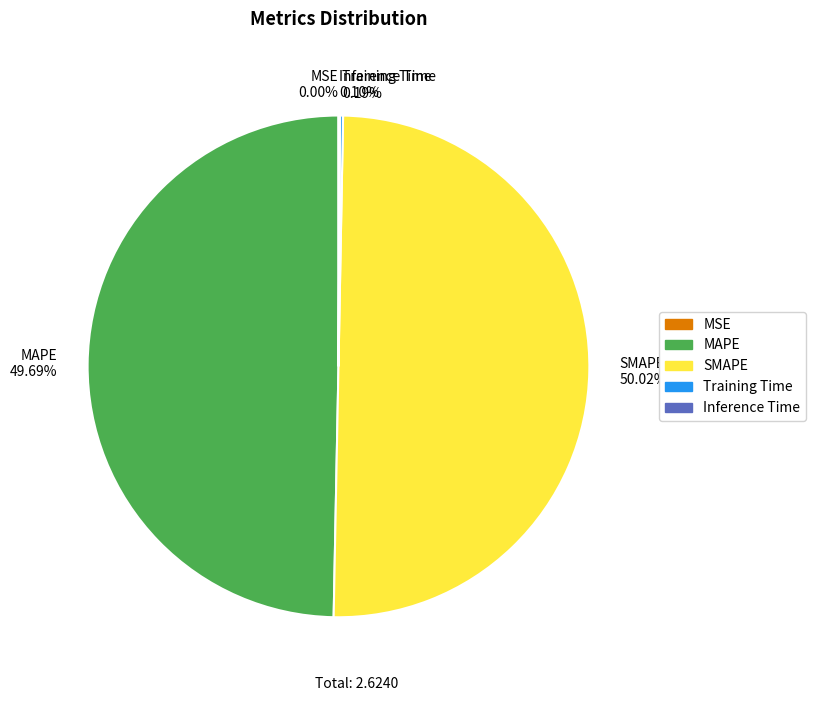

Is there any slice that represents more than half of the pie?

Yes